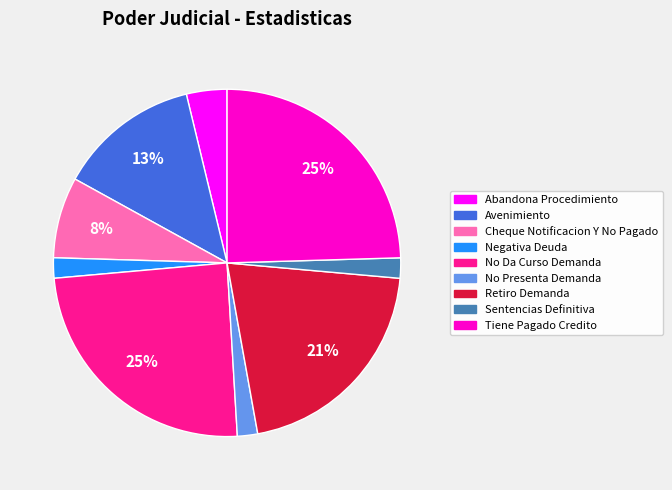

Combined, do Negativa Deuda and Sentencias Definitiva account for over 50%?

No